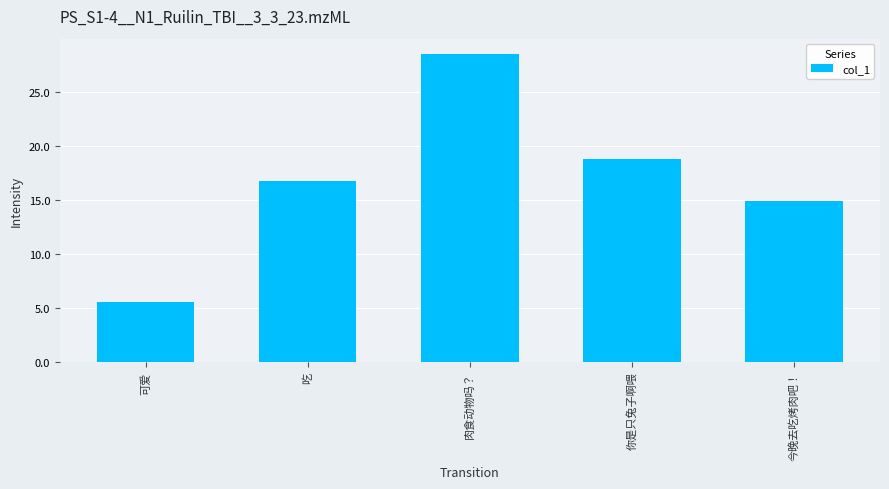

Rank the categories by value from lowest to highest.

可爱, 今晚去吃烤肉吧！, 吃, 你是只兔子啊喂, 肉食动物吗？